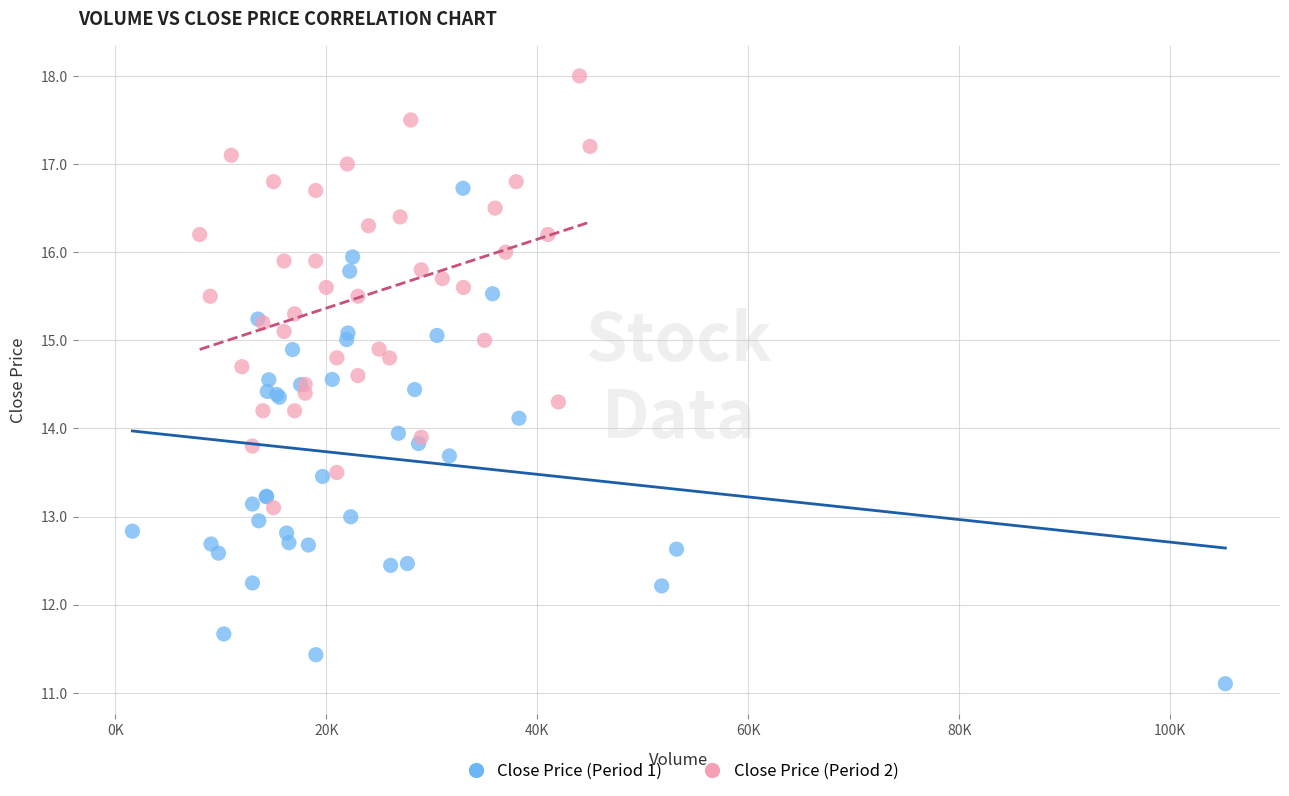

Which series contains the highest Y value?

Close Price (Period 2)